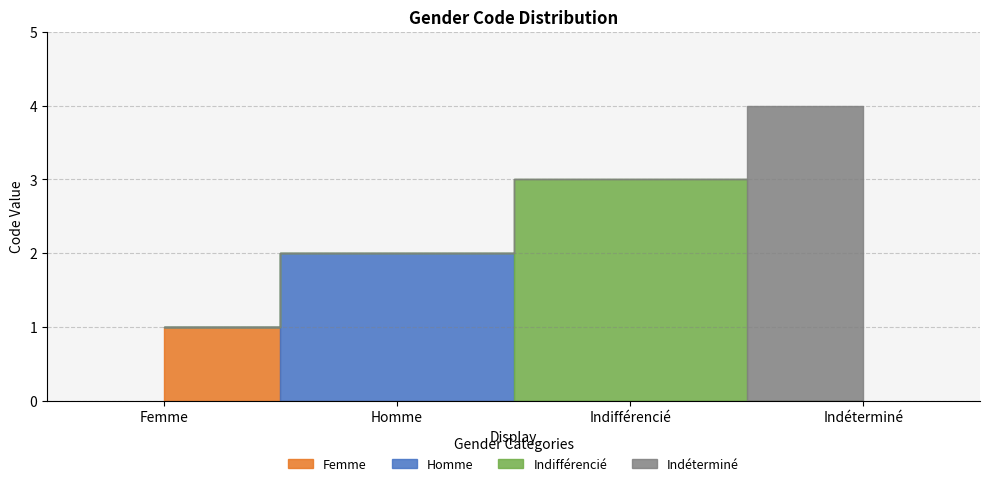

Is it true that the value at Indéterminé is 4?

True